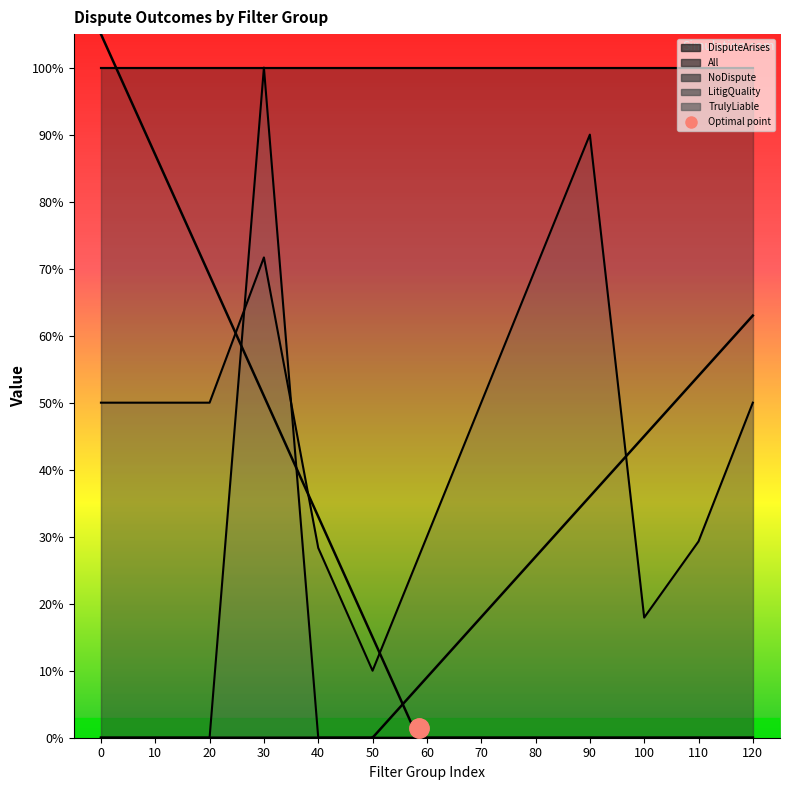

What is the average value of the DisputeArises series?

1.0